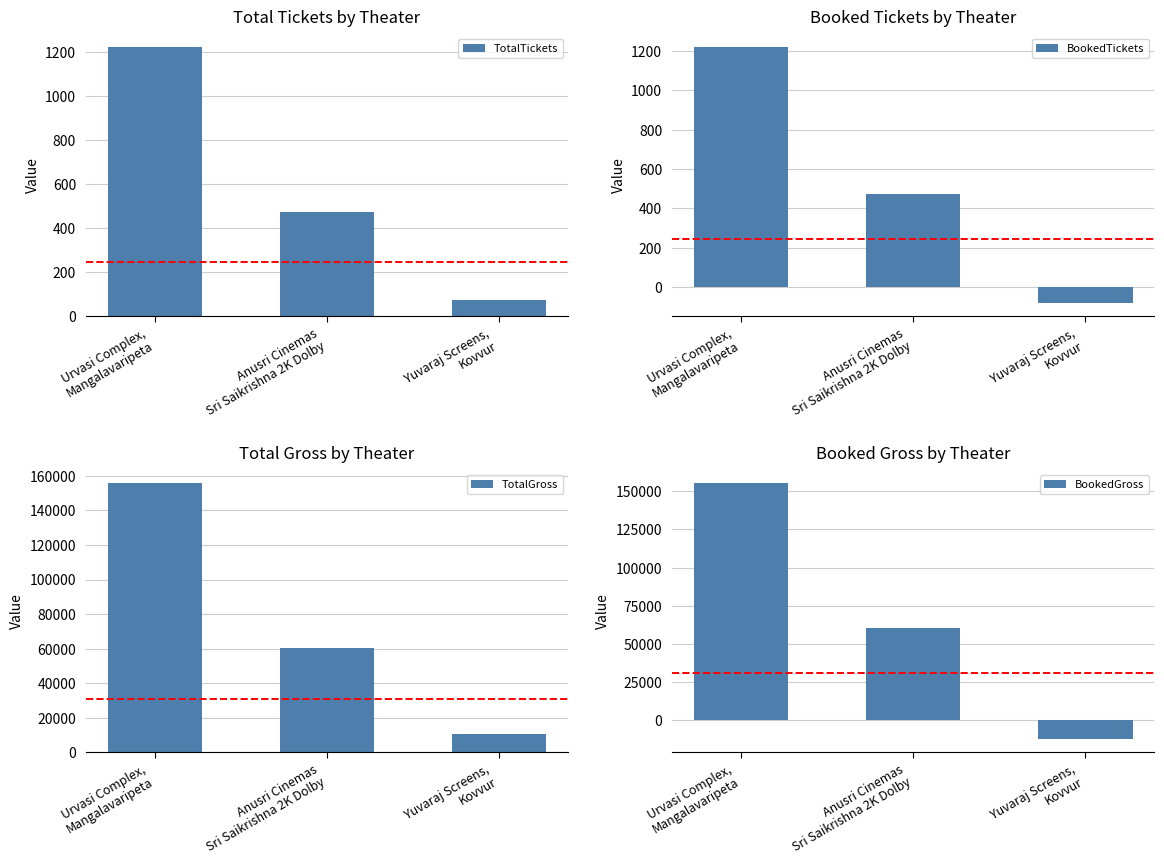

Is it true that BookedTickets equals 1657 at Urvasi Complex,
Mangalavaripeta?

False